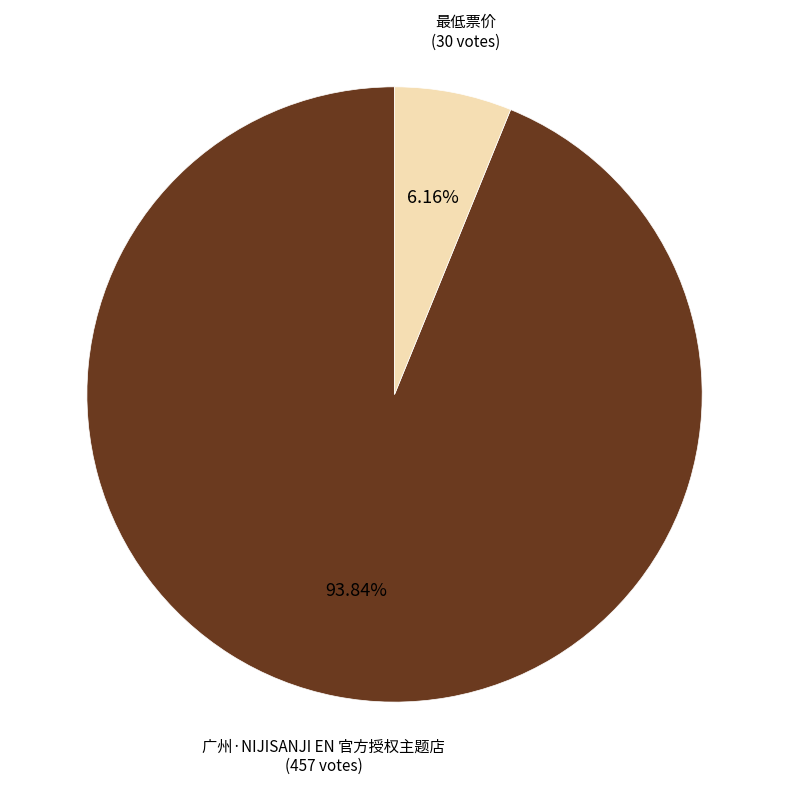

To the nearest percent, what is the difference between the 最低票价 and 广州·NIJISANJI EN 官方授权主题店 slice percentages?

88%